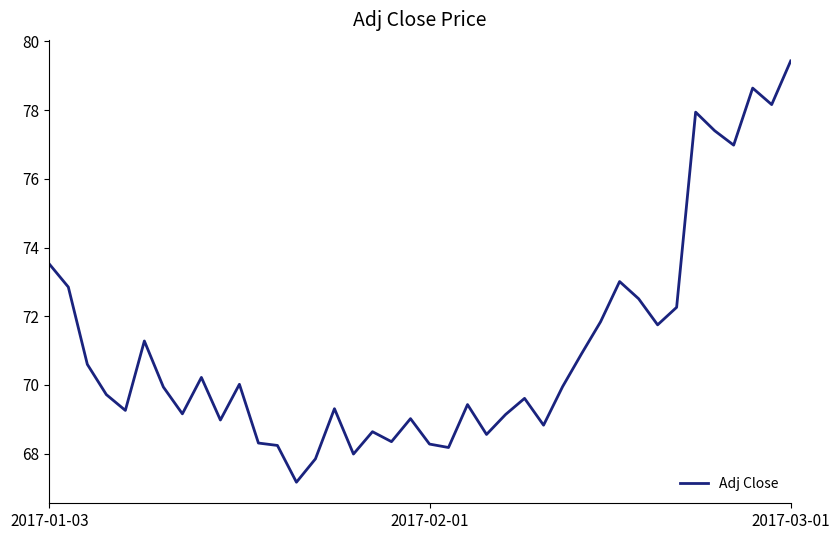

What is the maximum value shown in the chart?

79.4